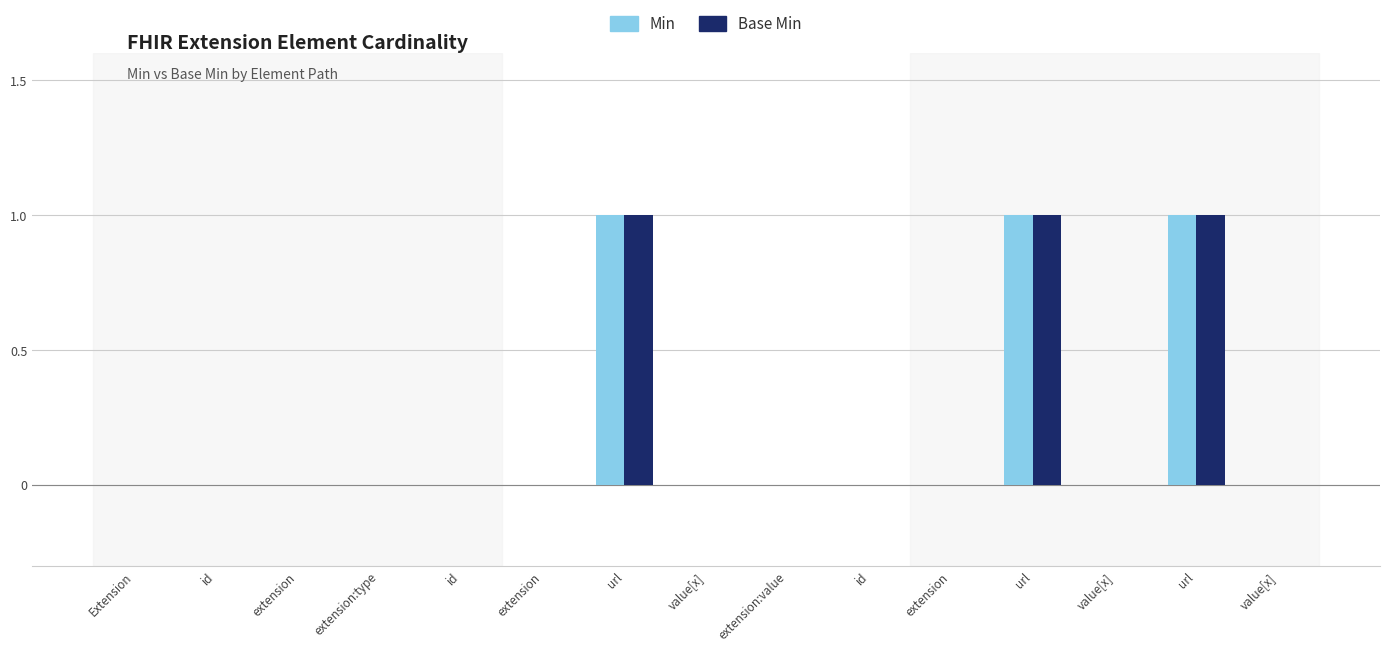

What are all the series names shown in the legend?

Min, Base Min